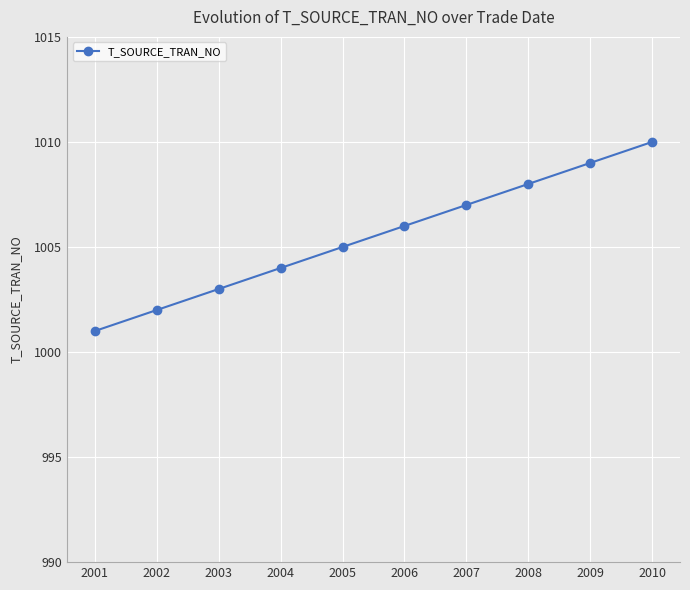

List the labels in order of value, smallest first.

2001, 2002, 2003, 2004, 2005, 2006, 2007, 2008, 2009, 2010